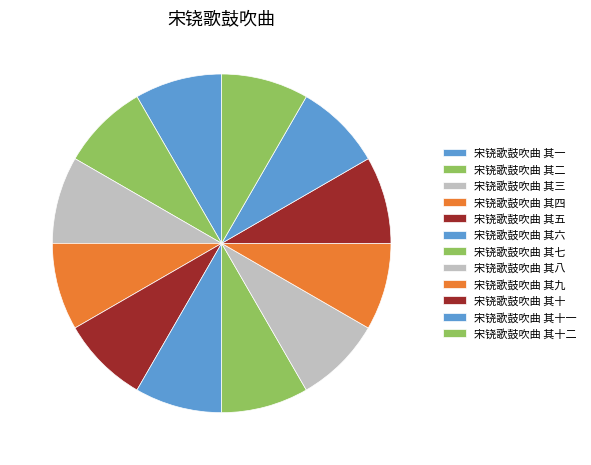

Rank the categories by value from lowest to highest.

宋铙歌鼓吹曲 其一, 宋铙歌鼓吹曲 其二, 宋铙歌鼓吹曲 其三, 宋铙歌鼓吹曲 其四, 宋铙歌鼓吹曲 其五, 宋铙歌鼓吹曲 其六, 宋铙歌鼓吹曲 其七, 宋铙歌鼓吹曲 其八, 宋铙歌鼓吹曲 其九, 宋铙歌鼓吹曲 其十, 宋铙歌鼓吹曲 其十一, 宋铙歌鼓吹曲 其十二